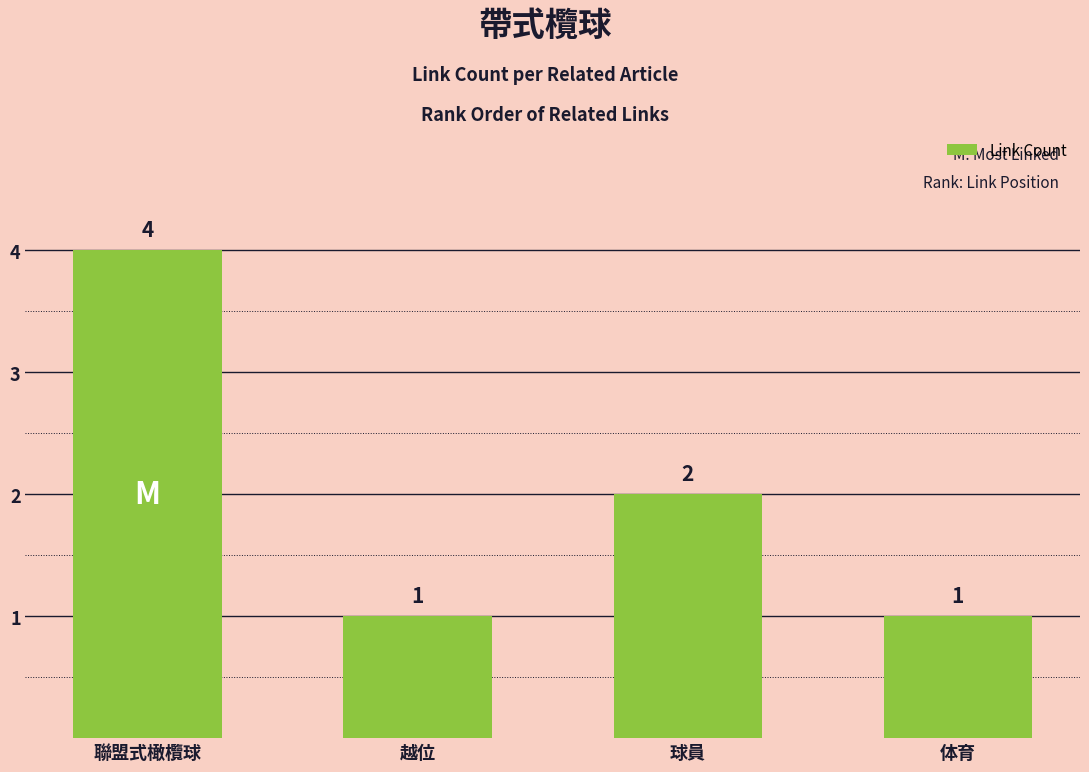

Which has a higher value, 体育 or 球員?

球員